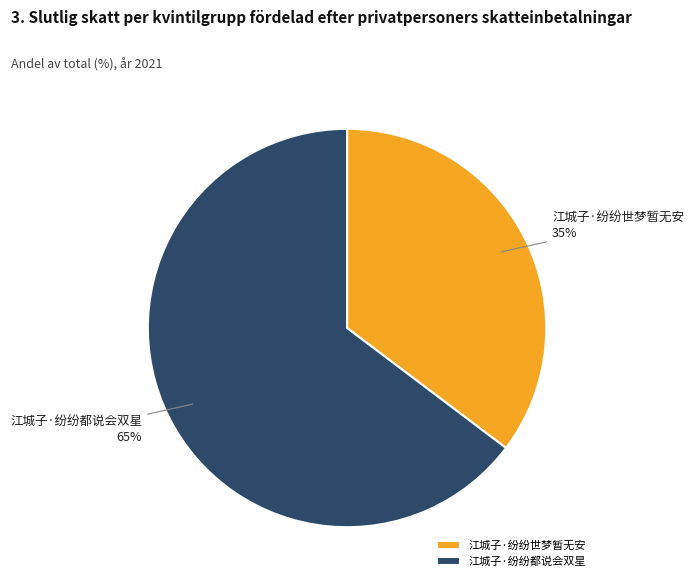

To the nearest percent, what percentage of the pie is 江城子·纷纷都说会双星?

65%